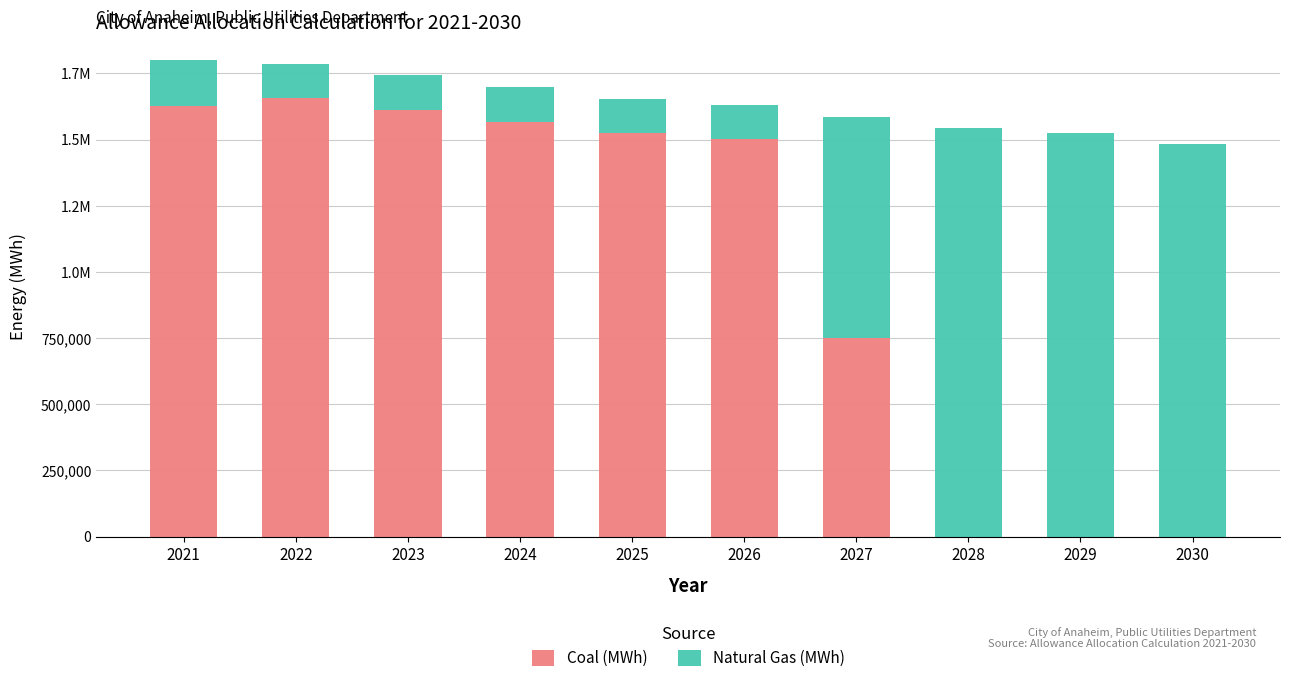

What are all the series names shown in the legend?

Coal (MWh), Natural Gas (MWh)